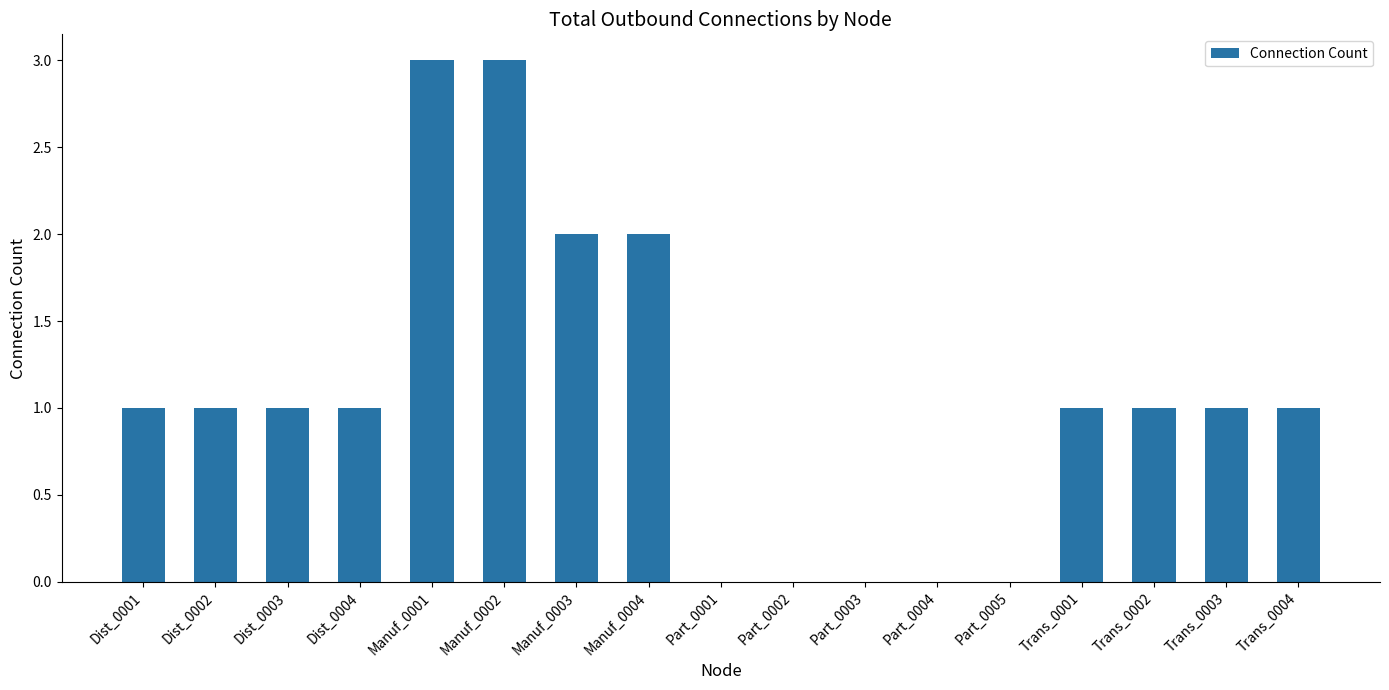

What is the greatest value displayed?

3